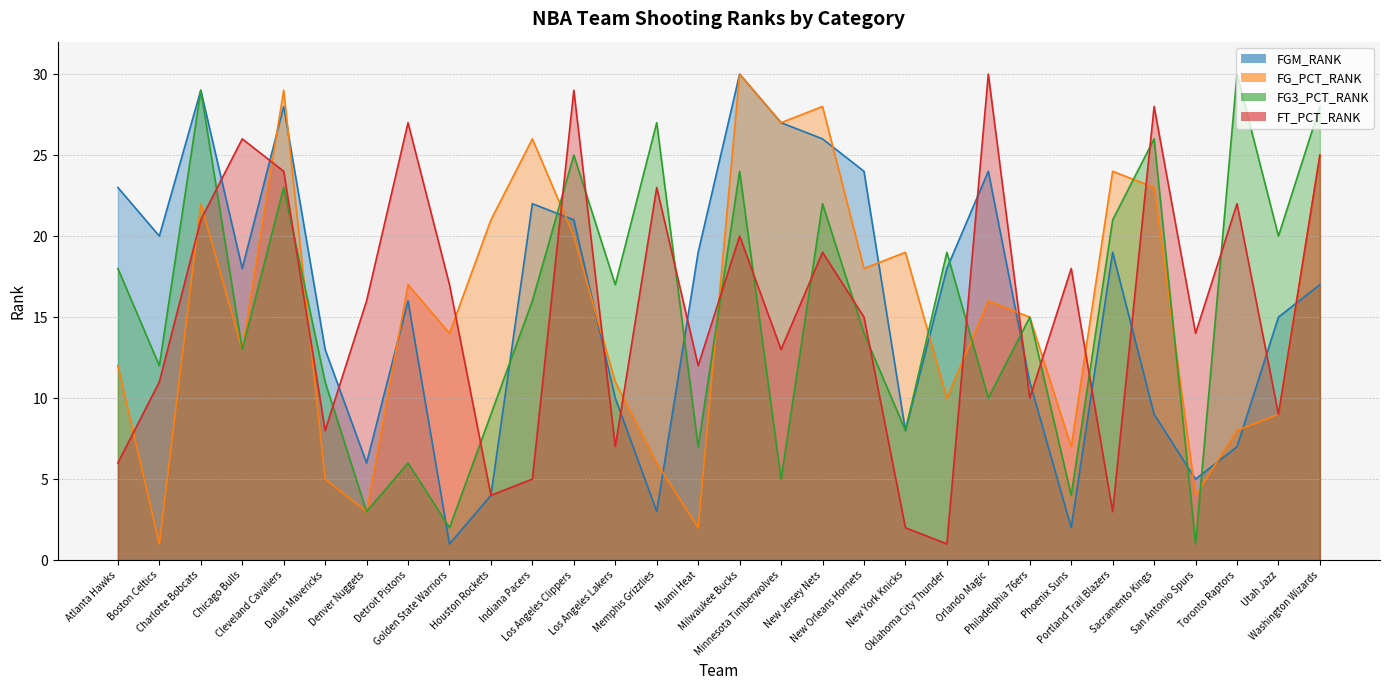

At which label is FG_PCT_RANK closest to 15?

Philadelphia 76ers